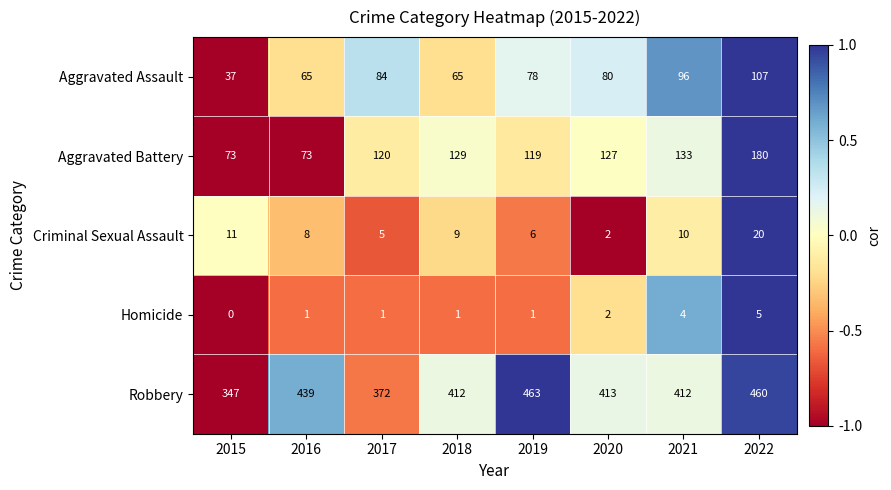

What is the difference between the highest and lowest values at 2020?

411